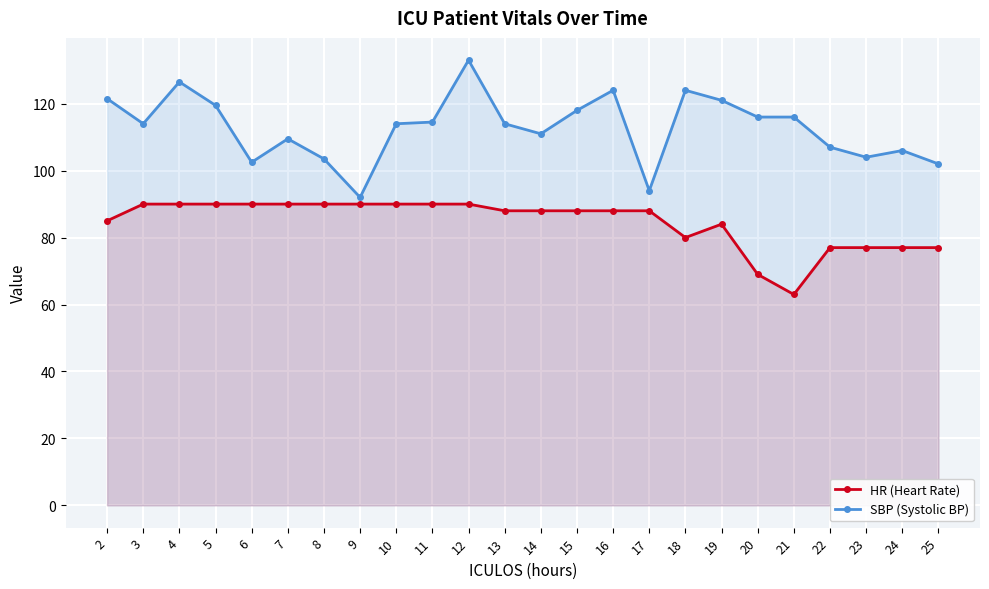

At which label is SBP (Systolic BP) closest to 112?

14